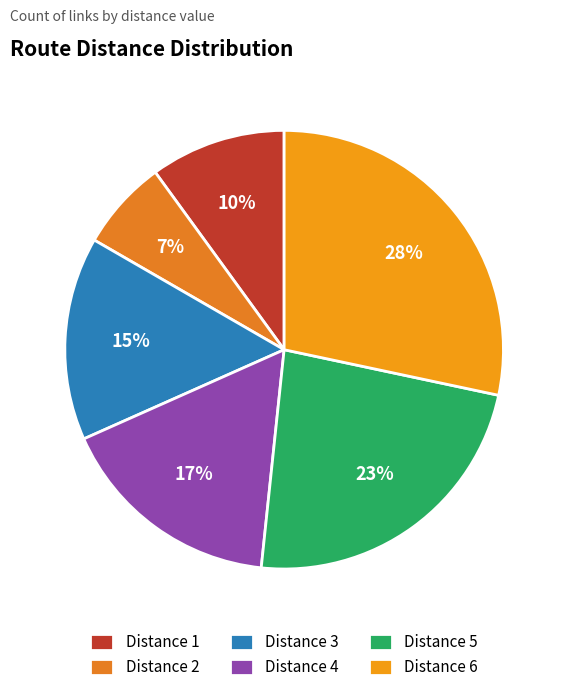

To the nearest percent, what is the difference between the largest and smallest slice percentages?

22%